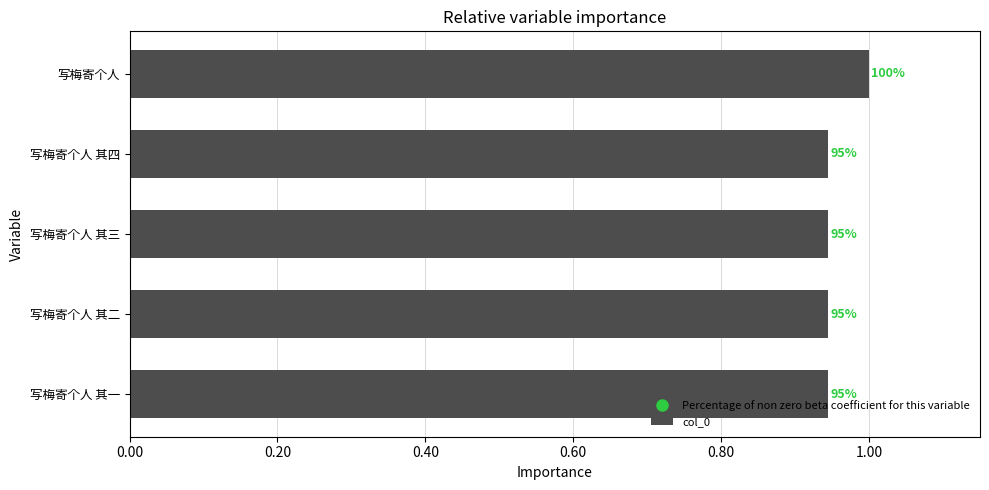

Are the bars horizontal?

Yes